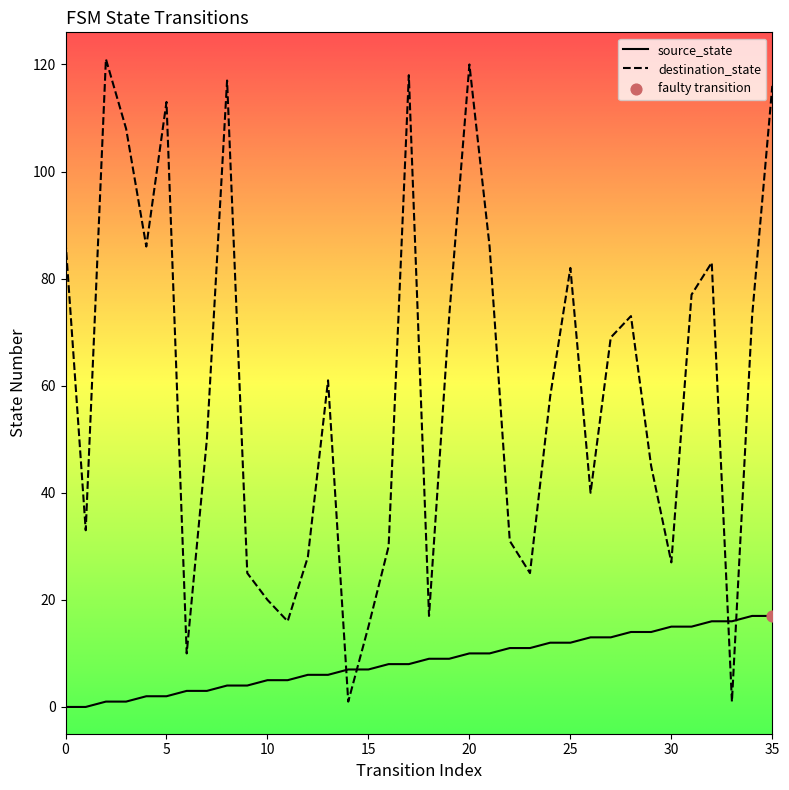

Which series has the largest range (max minus min)?

destination_state